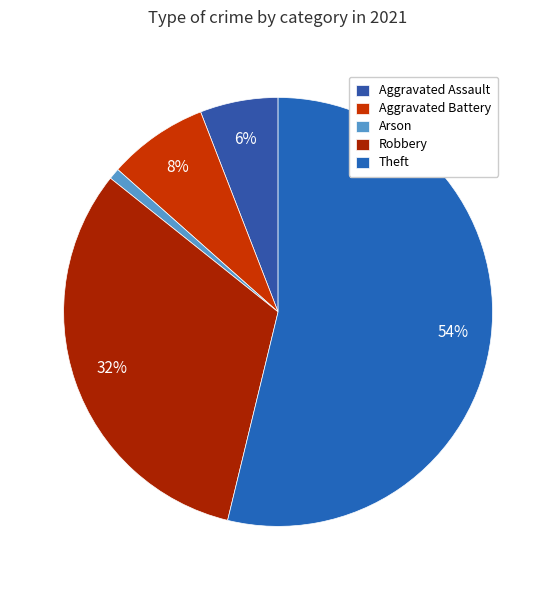

Which has a higher value, Aggravated Assault or Robbery?

Robbery